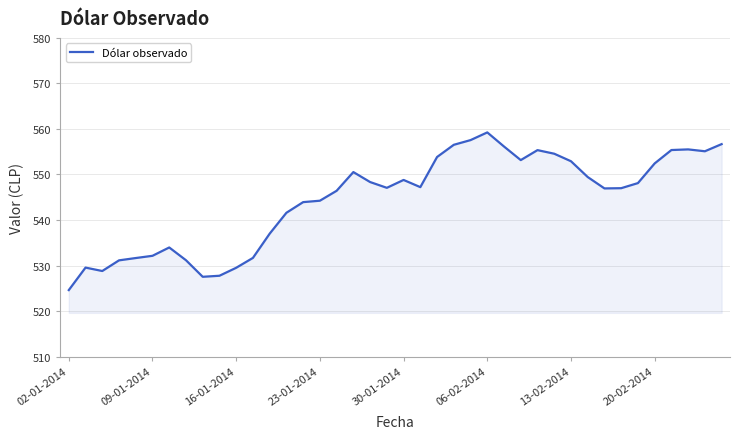

What is the minimum value shown in the chart?

524.6